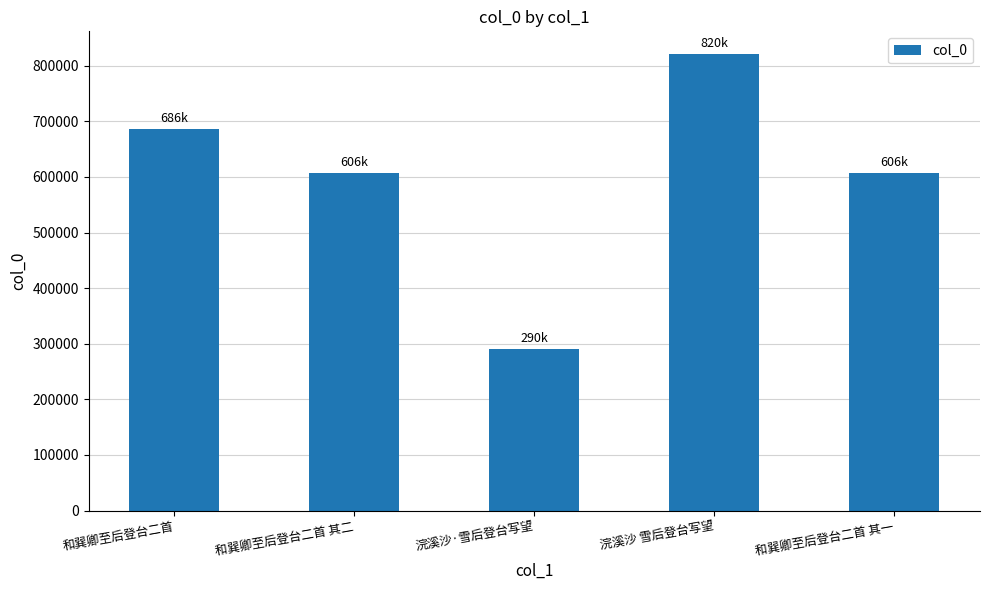

What is the sum of the values at 浣溪沙 雪后登台写望 and 浣溪沙·雪后登台写望?

1110948